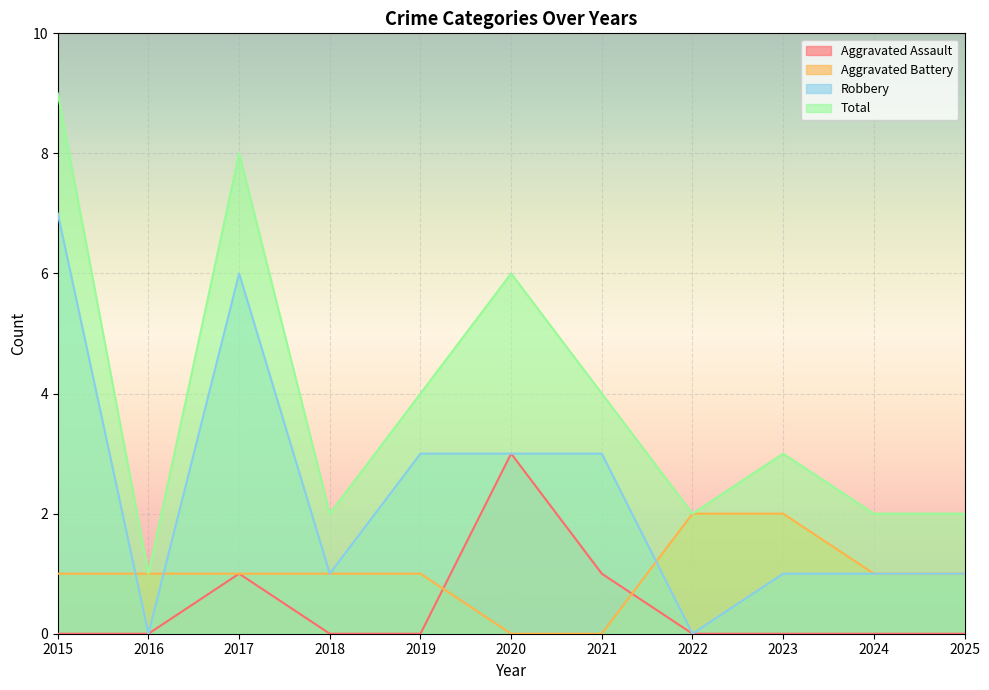

What is the total value across all series at 2016?

2